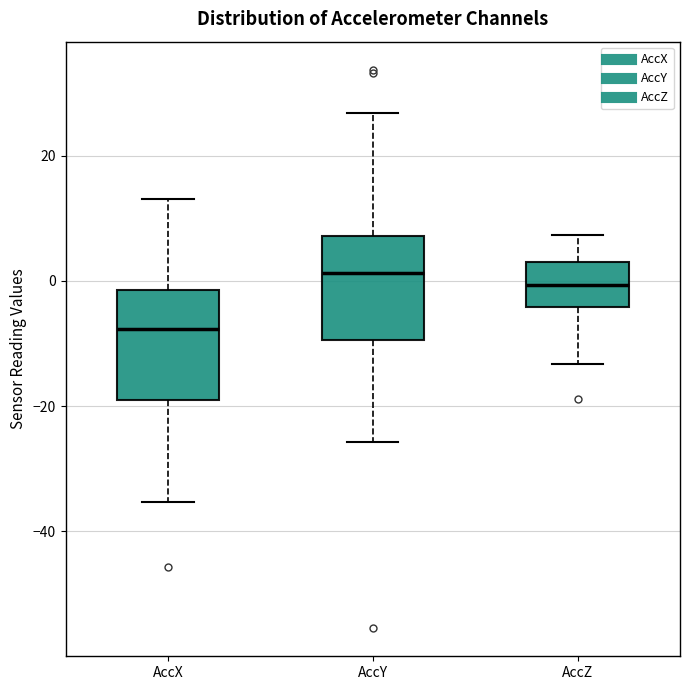

Which box's median line is the lowest?

AccX